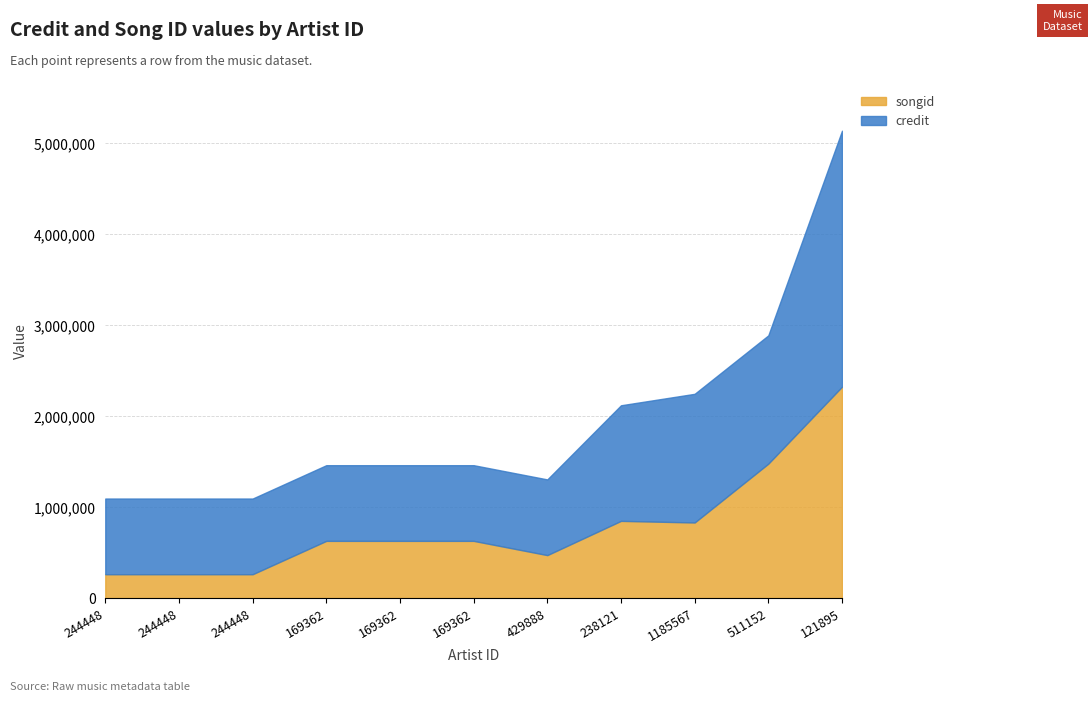

How many data points in songid are above 628411?

4